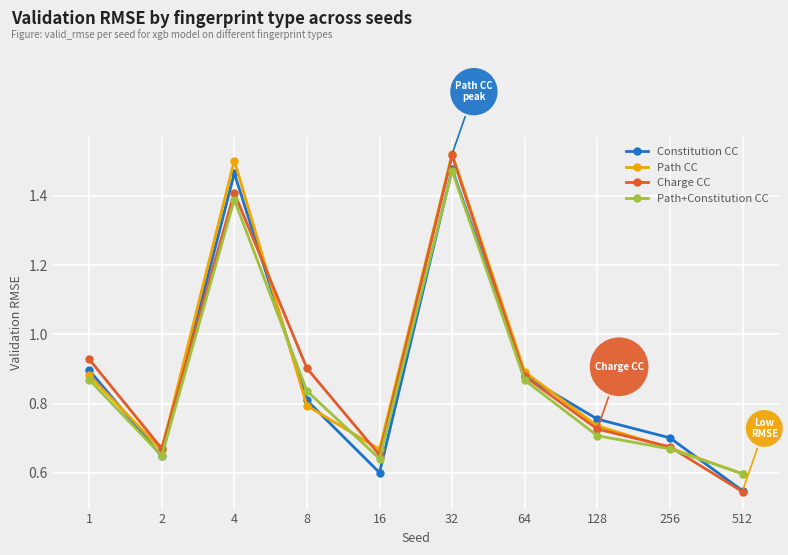

Which series has the largest range (max minus min)?

Charge CC